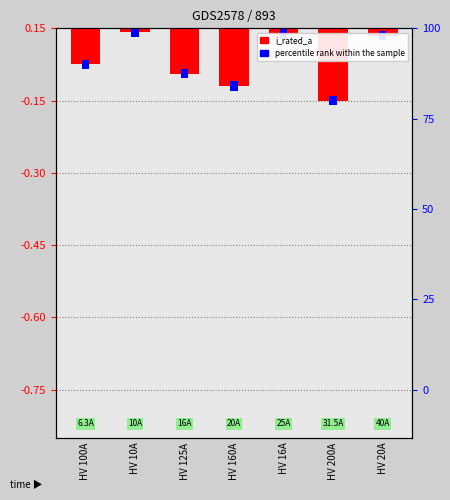

Reading left to right, list all the values displayed in this chart.

-0.1	-0.0	-0.1	-0.1	-0.0	-0.2	-0.0